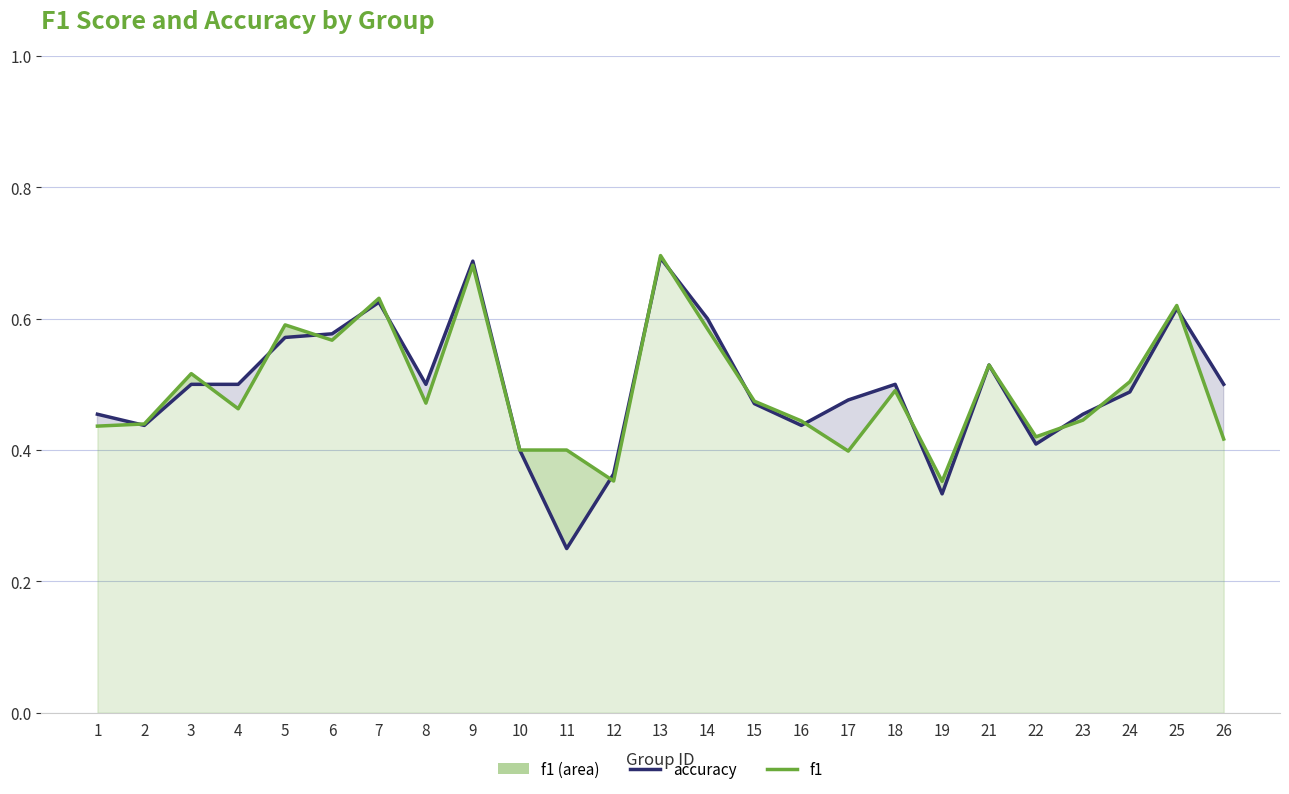

How many interior local peaks does the accuracy series have?

6